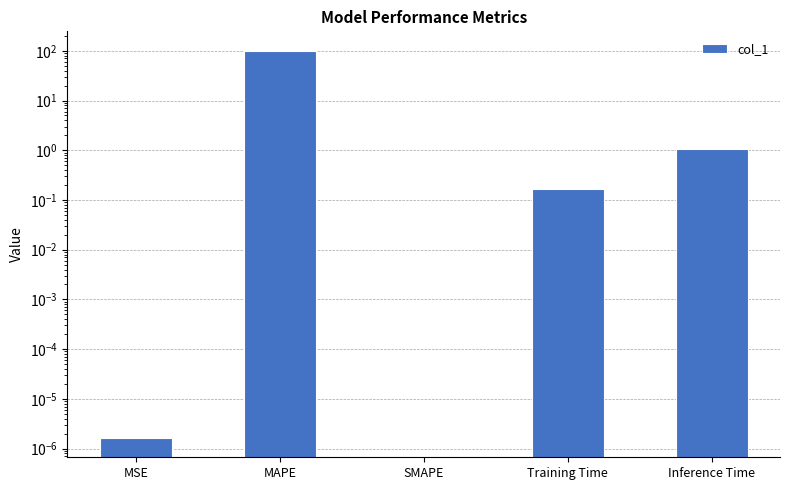

Reading right to left, what are all the values shown in this chart?

1.1	0.2	0.0	100.4	0.0